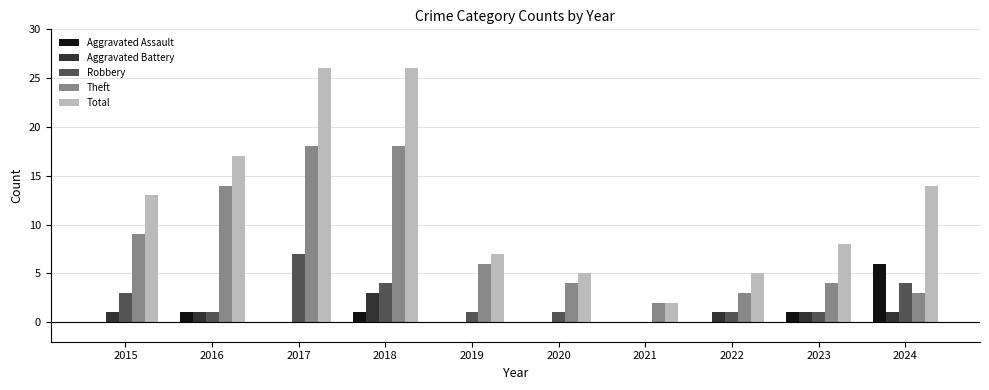

What is the sum of all Total values?

123